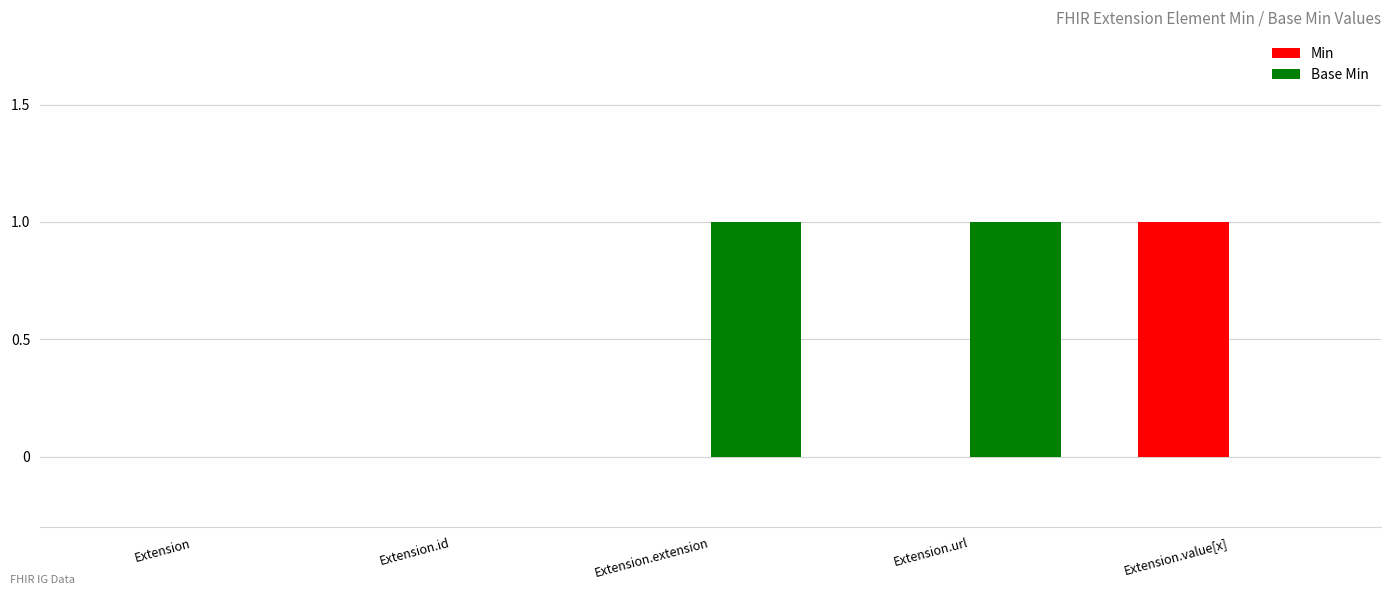

At which label does Min reach its peak?

Extension.value[x]